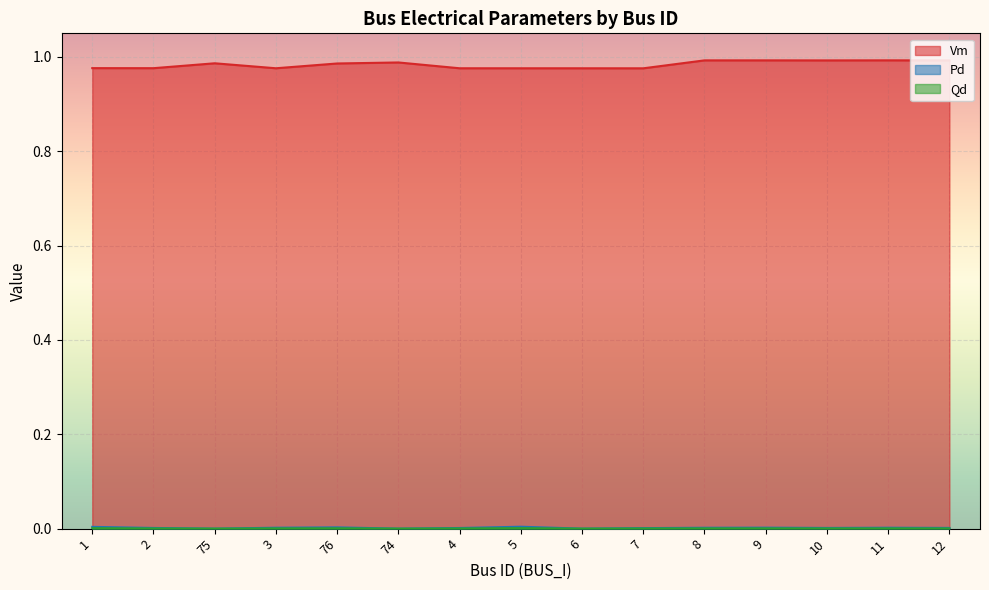

Reading left to right, extract all data points from this chart.

Vm: 1.0	1.0	1.0	1.0	1.0	1.0	1.0	1.0	1.0	1.0	1.0	1.0	1.0	1.0	1.0
Pd: 0.0	0.0	0.0	0.0	0.0	0.0	0.0	0.0	0.0	0.0	0.0	0.0	0.0	0.0	0.0
Qd: 0.0	0.0	0.0	0.0	0.0	0.0	0.0	0.0	0.0	0.0	0.0	0.0	0.0	0.0	0.0